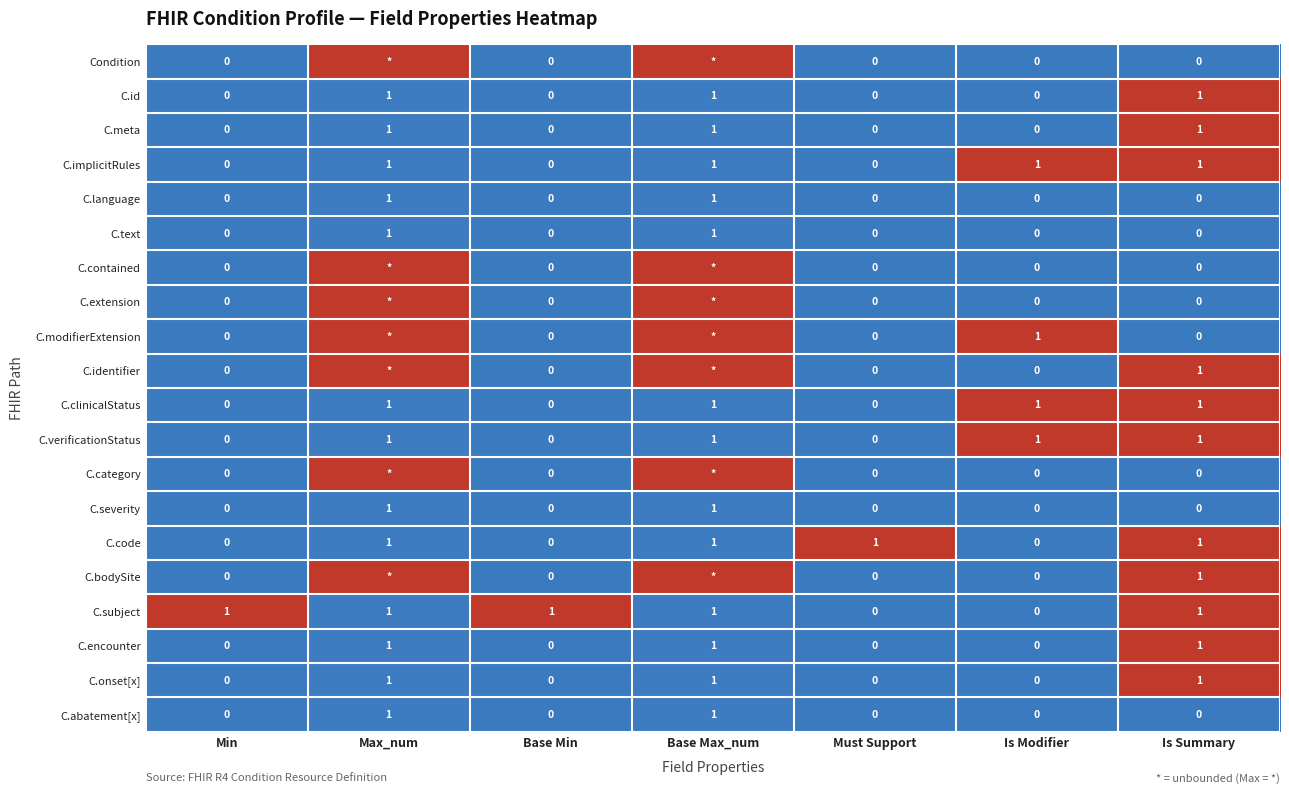

Is the value of C.language at Is Modifier greater than the value of C.text at Max_num?

No